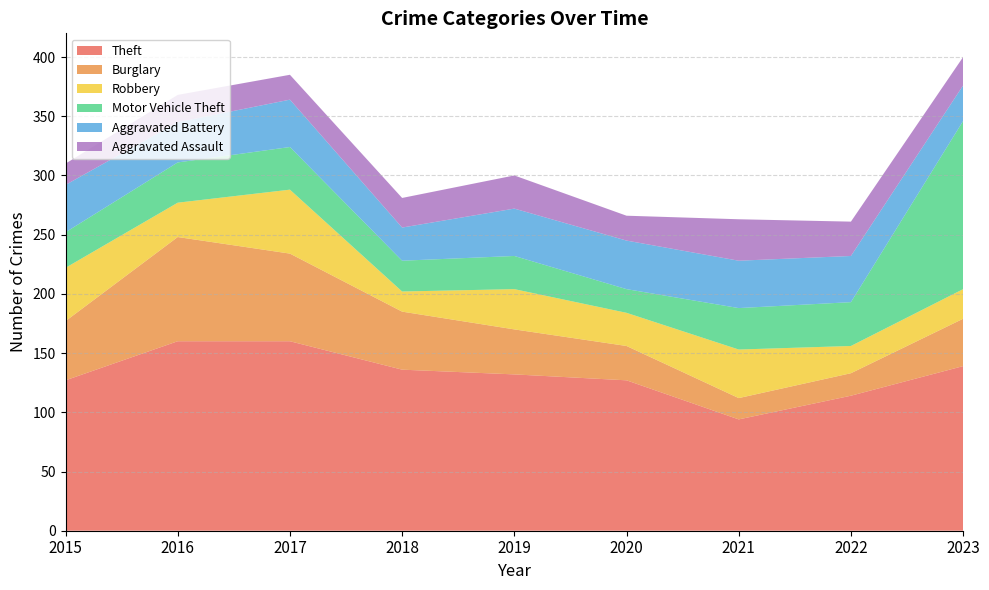

Reading left to right, what are all the values shown in this chart?

Theft: 2015=127	2016=160	2017=160	2018=136	2019=132	2020=127	2021=94	2022=114	2023=139
Burglary: 2015=50	2016=88	2017=74	2018=49	2019=38	2020=29	2021=18	2022=19	2023=40
Robbery: 2015=45	2016=29	2017=54	2018=17	2019=34	2020=28	2021=41	2022=23	2023=25
Motor Vehicle Theft: 2015=30	2016=34	2017=36	2018=26	2019=28	2020=20	2021=35	2022=37	2023=142
Aggravated Battery: 2015=40	2016=34	2017=40	2018=28	2019=40	2020=41	2021=40	2022=39	2023=30
Aggravated Assault: 2015=18	2016=23	2017=21	2018=25	2019=28	2020=21	2021=35	2022=29	2023=24